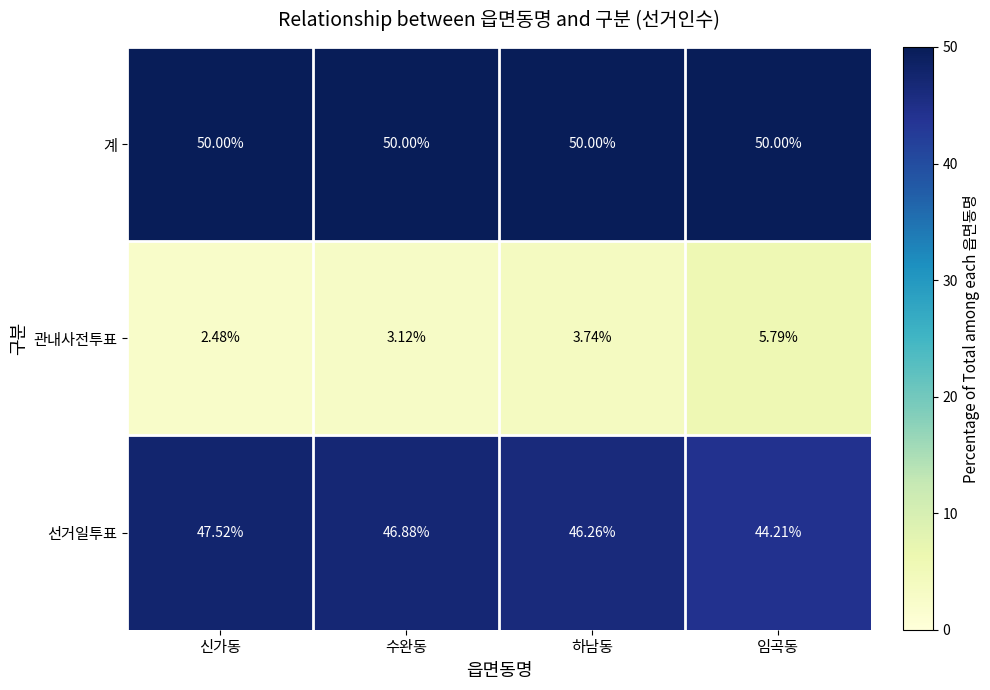

Rank the series by their maximum value, from highest to lowest.

계, 선거일투표, 관내사전투표